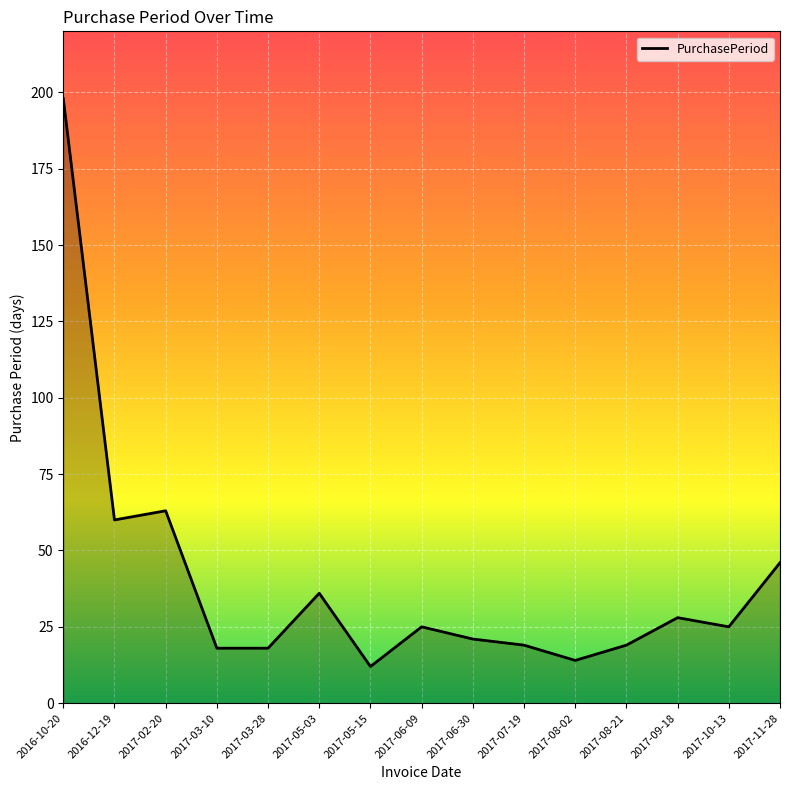

Which category has the highest value across all series?

2016-10-20